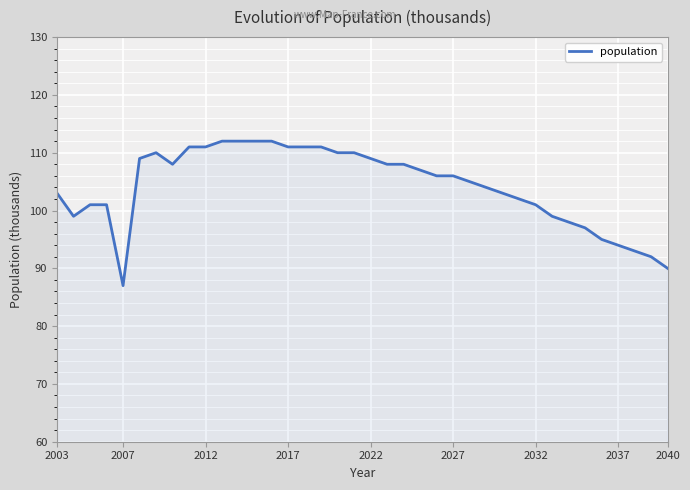

How many lines are shown in the chart?

1